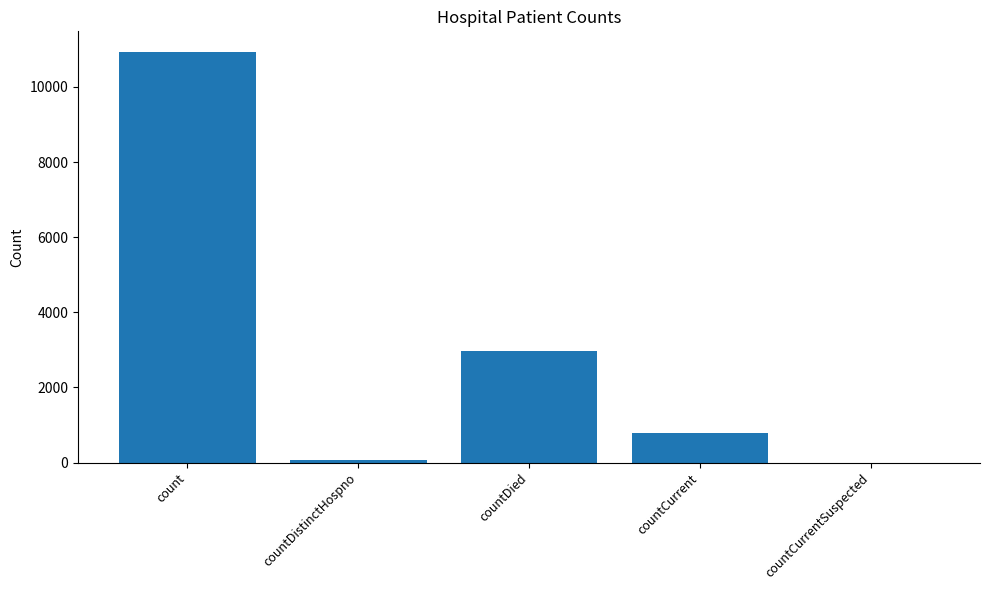

What is the greatest value displayed?

10934